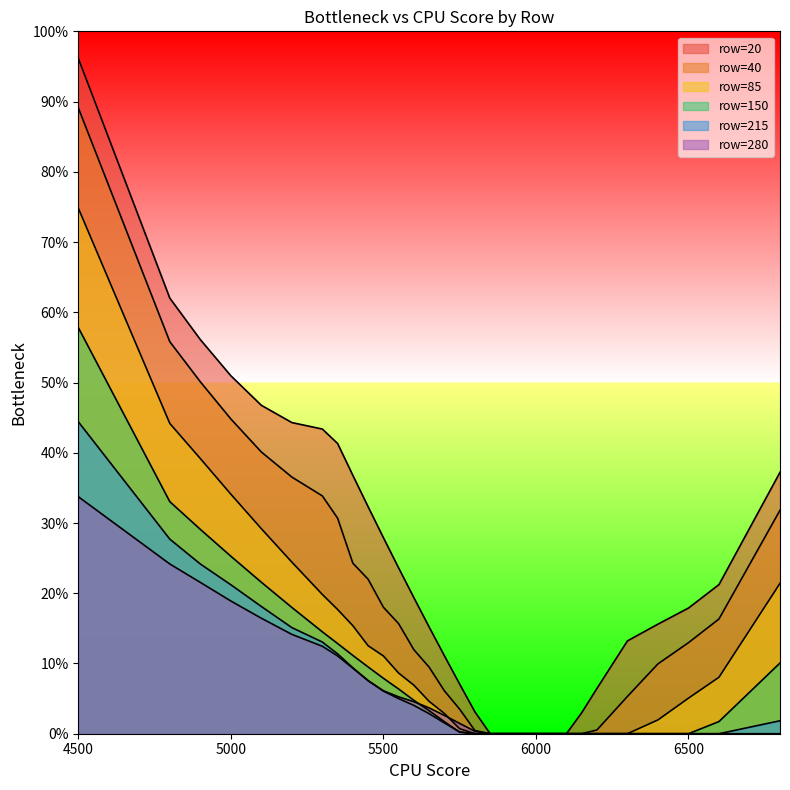

The value of 85 at 5100 is 0.2. True or false?

False